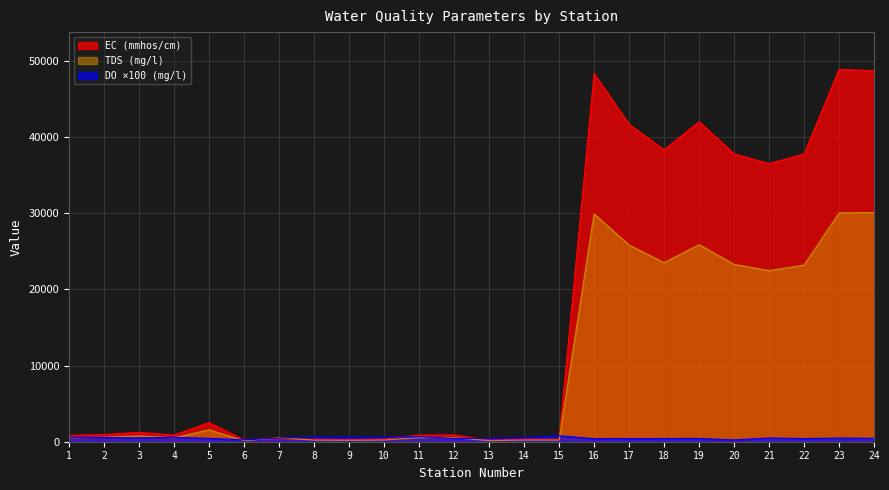

How many interior local valleys does the EC (mmhos/cm) series have?

7